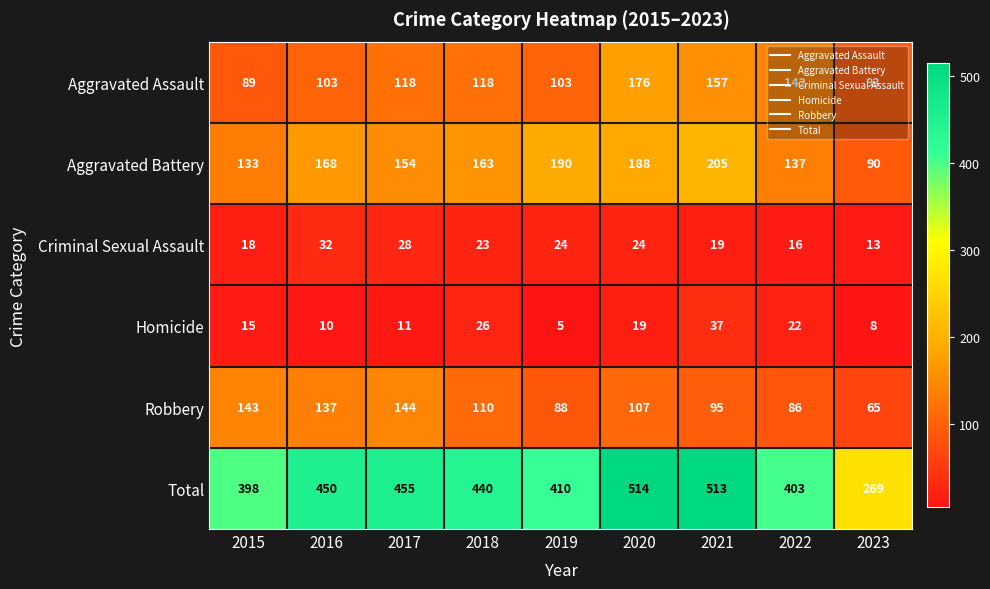

What is the difference between the maximum and minimum values in the Total series?

245